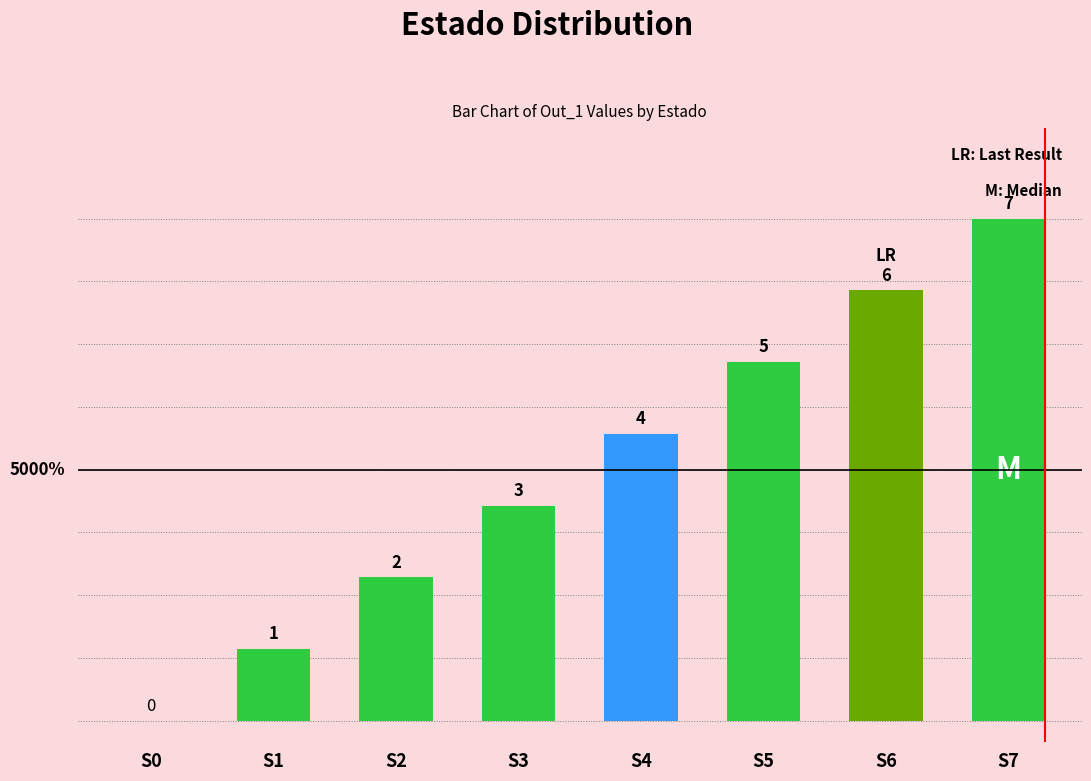

Are the bars horizontal?

No